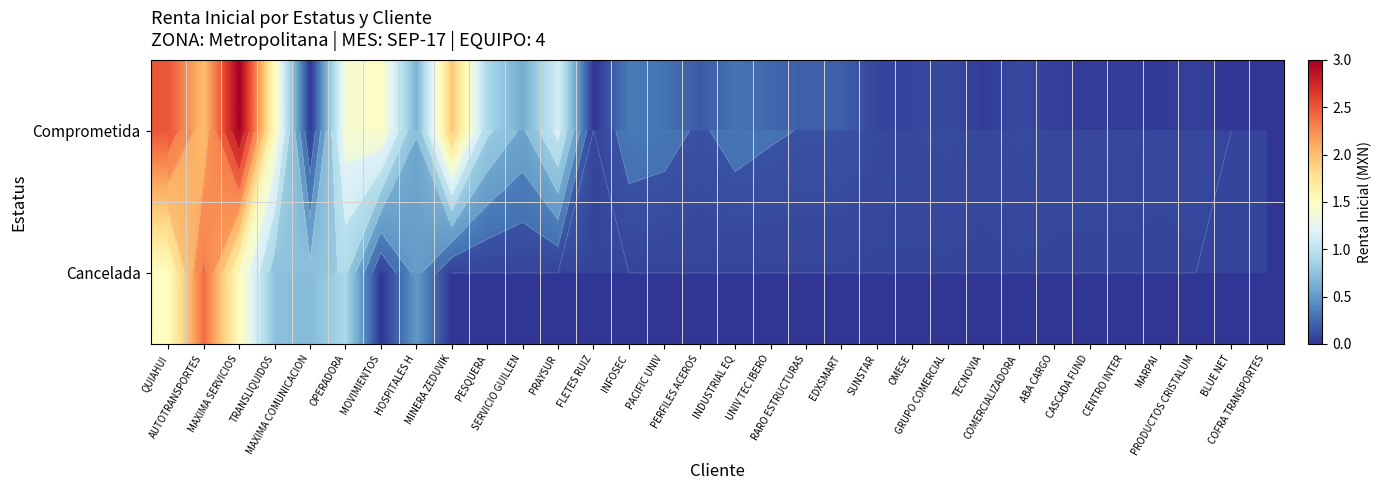

How many series are shown in this chart?

2